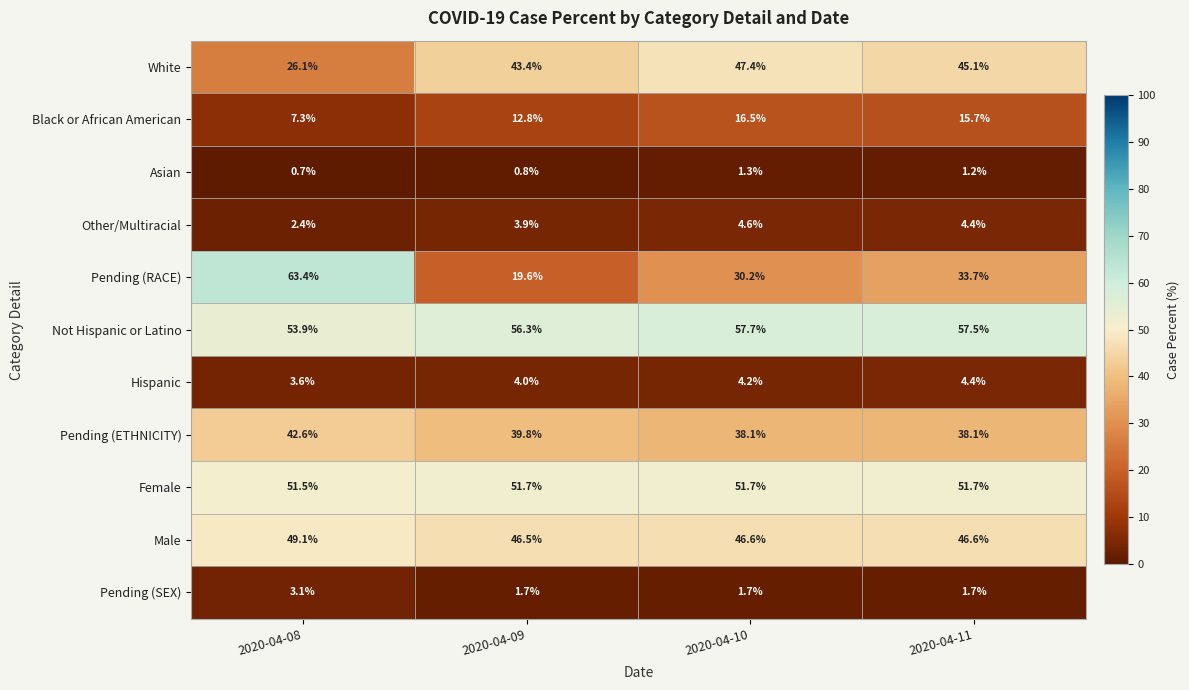

Which label corresponds to the smallest value in the chart?

2020-04-08